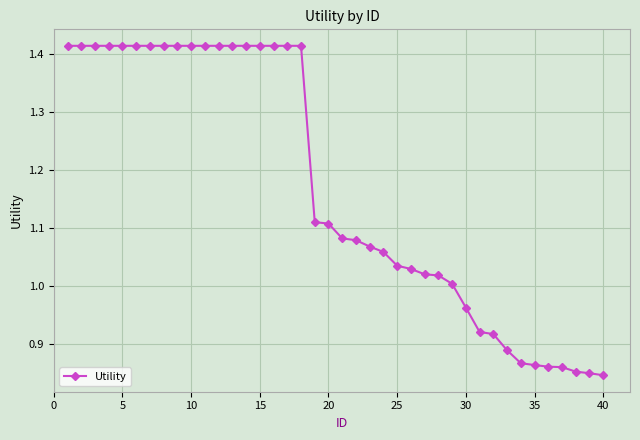

What is the sum of all values?

46.7